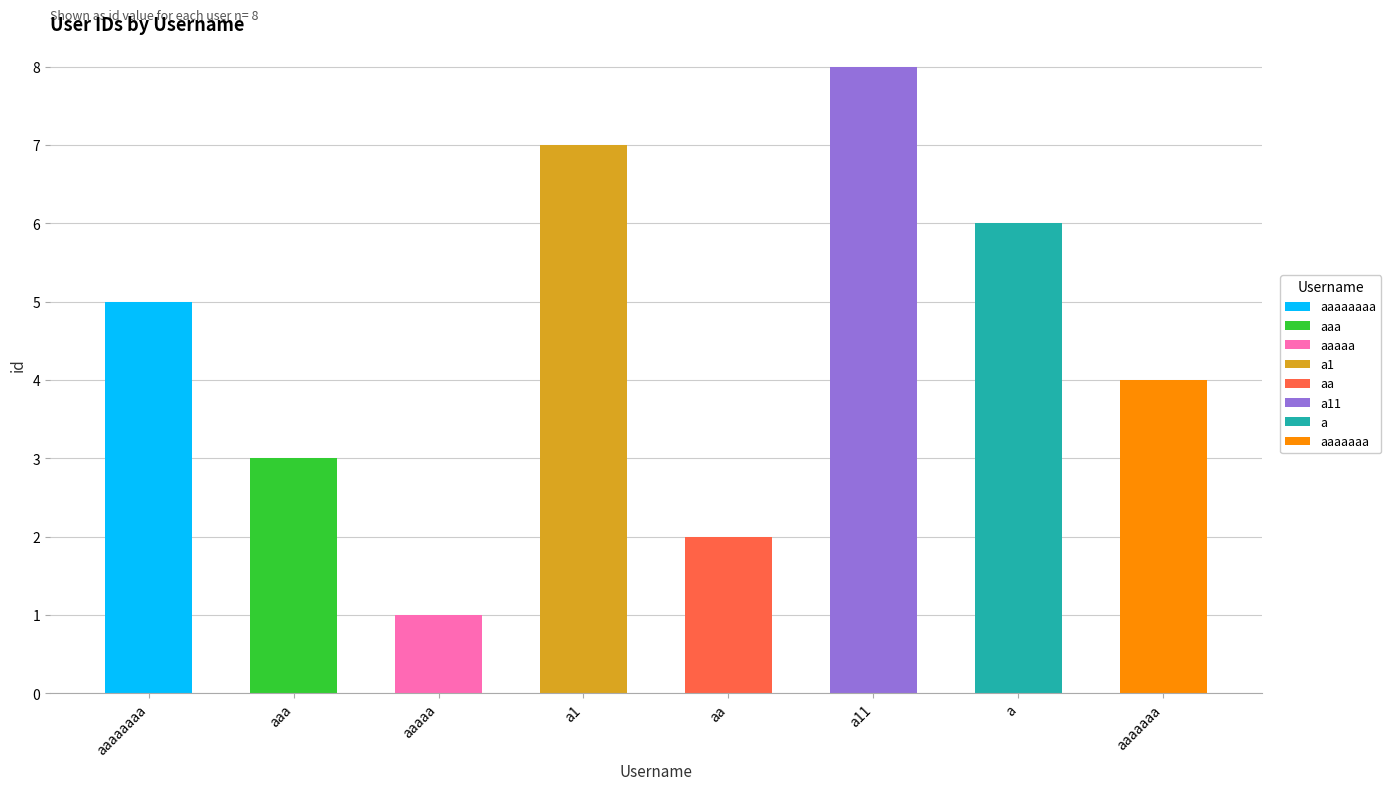

List the labels in order of value, largest first.

a11, a1, a, aaaaaaaa, aaaaaaa, aaa, aa, aaaaa